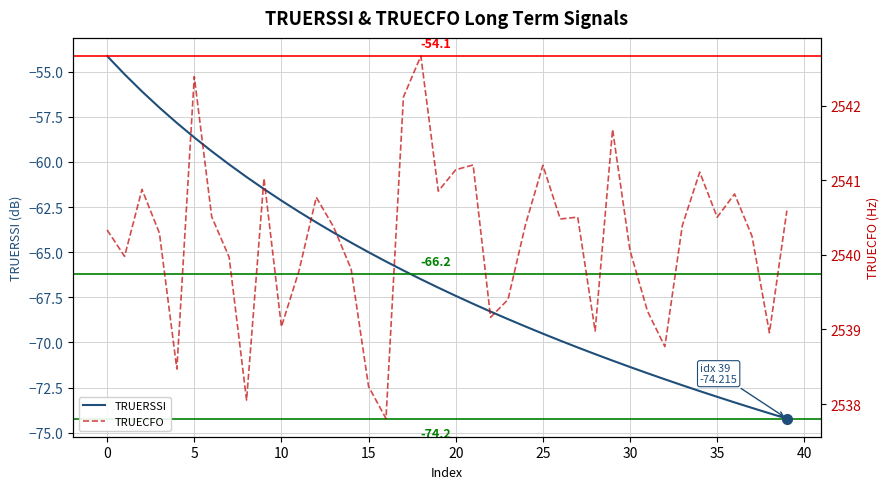

What is the label of the 1st point from the right?

39